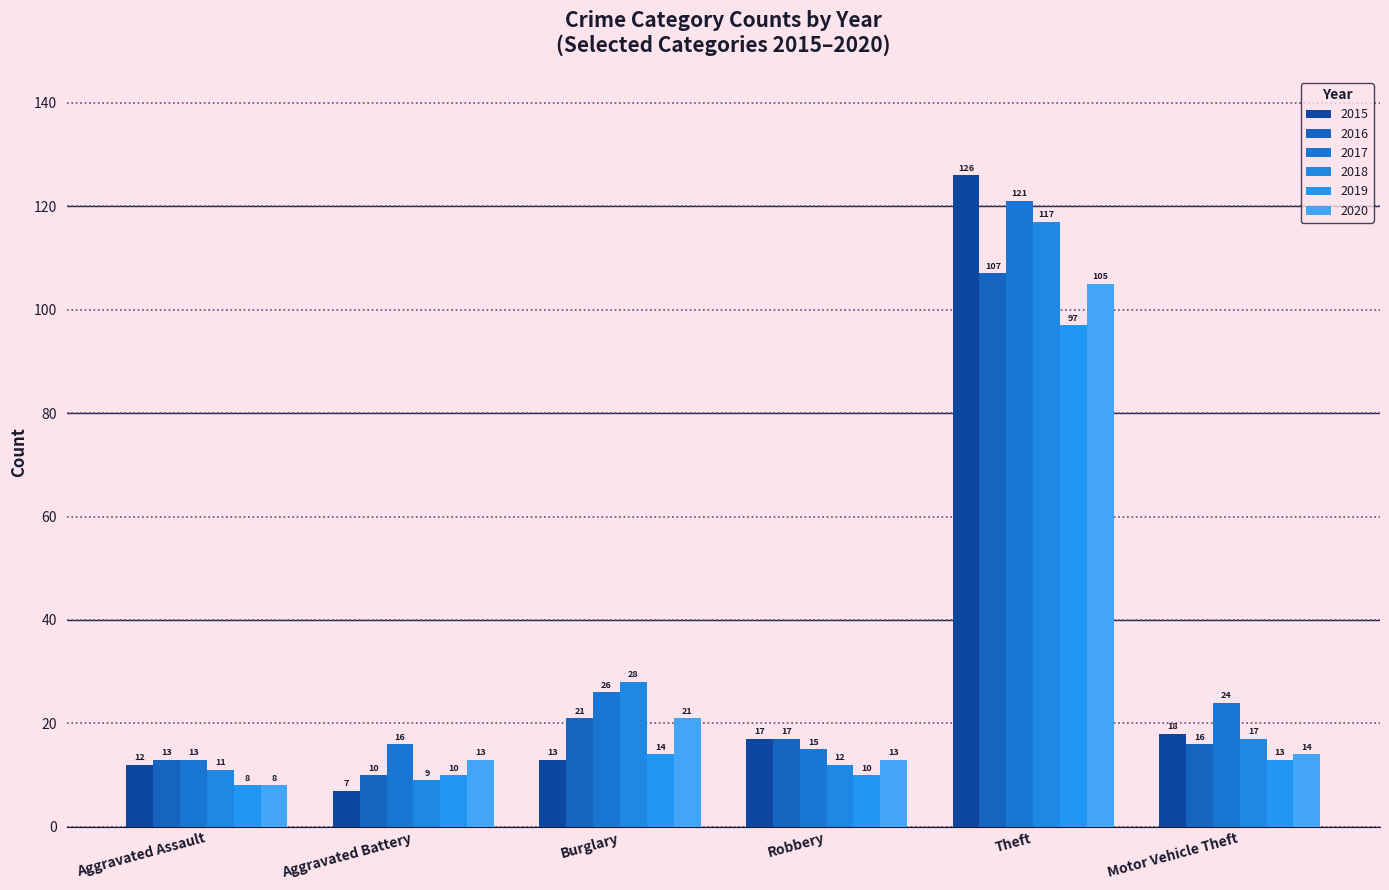

What is the value of the 2018 bar at the 6th from the left?

17